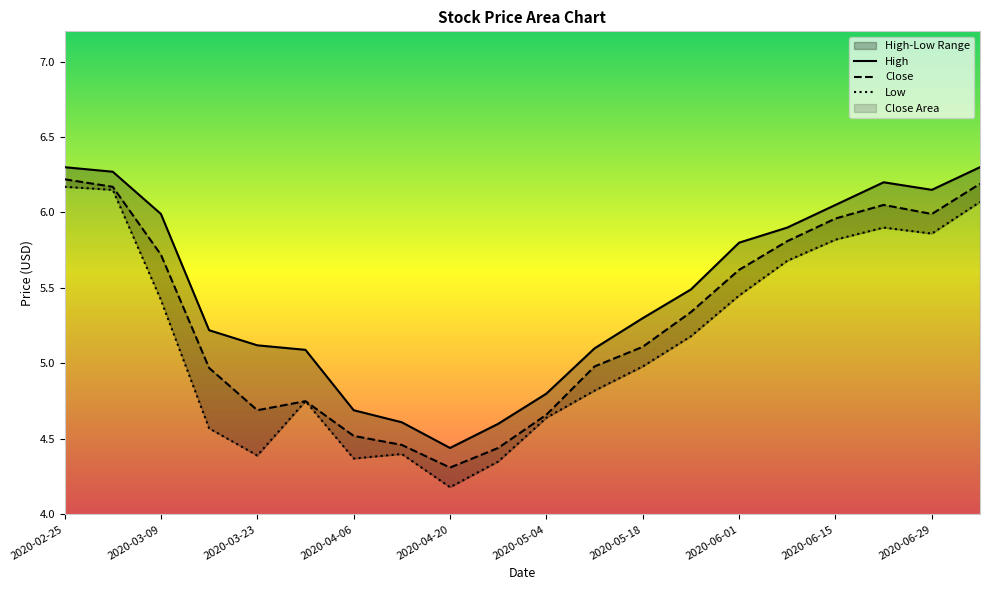

What is the highest value of the Close series?

6.2